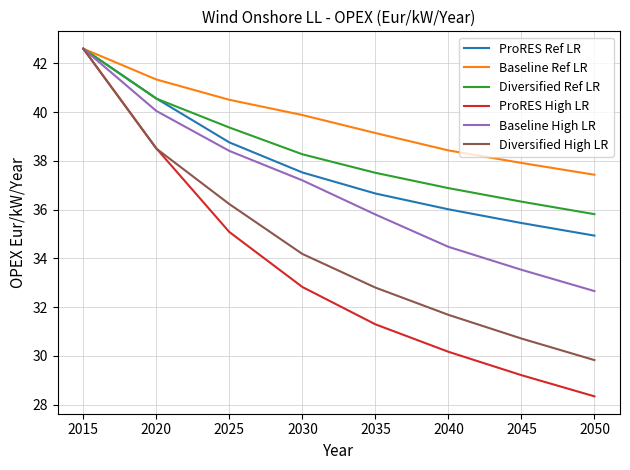

The value of ProRES Ref LR at 2035 is 62.1. True or false?

False